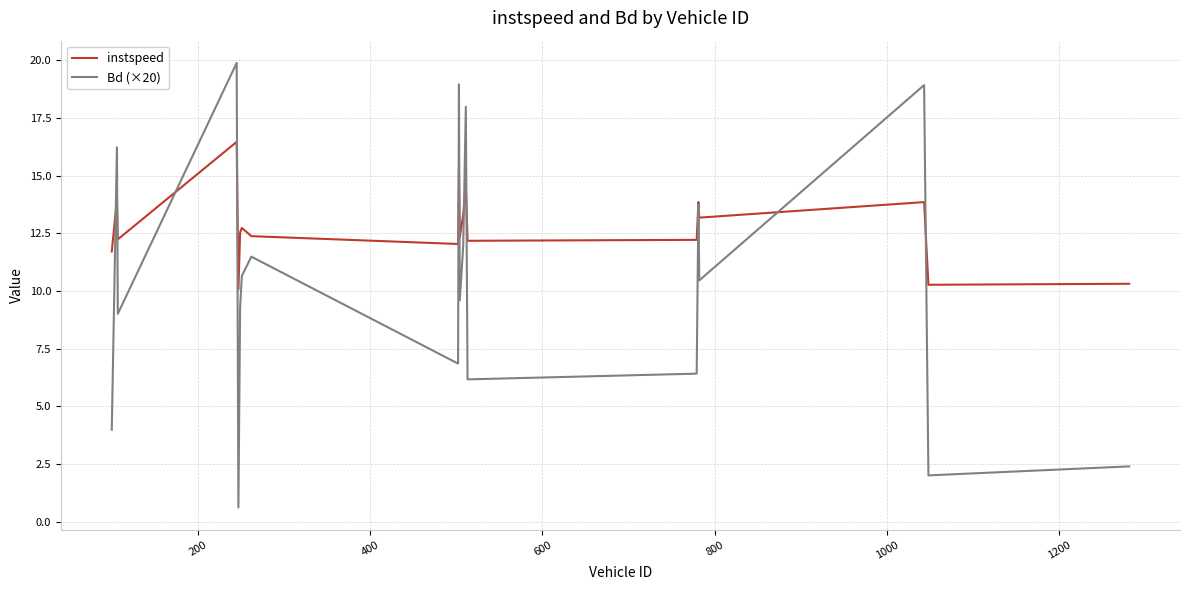

What is the lowest value of the instspeed series?

10.1